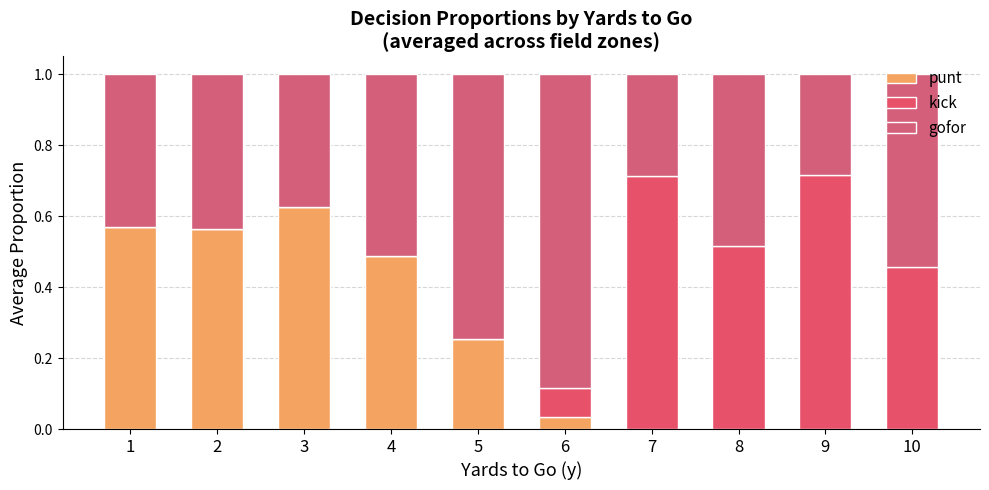

How many series are shown in this chart?

3